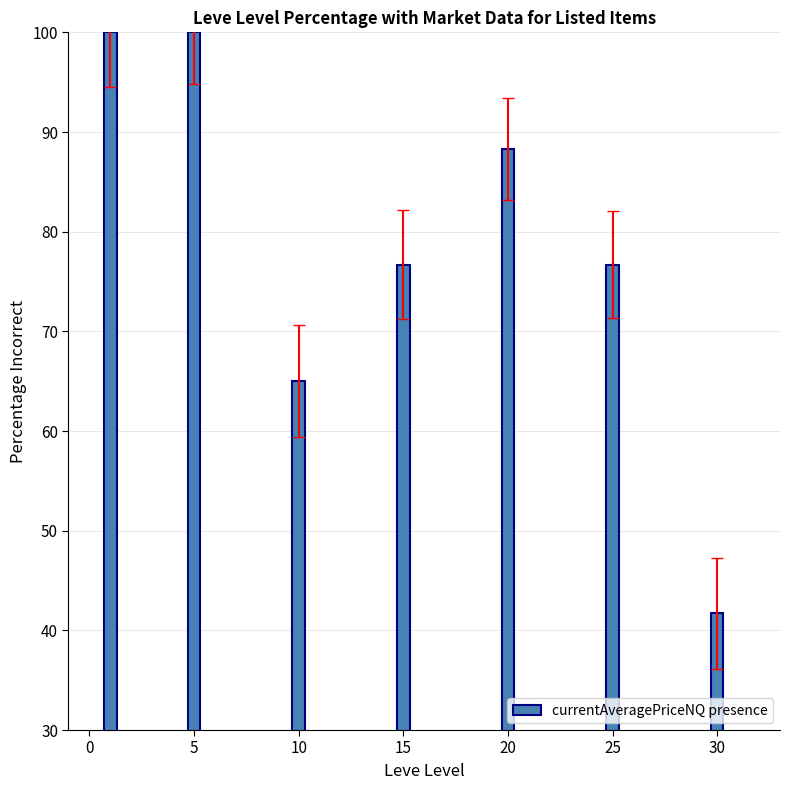

What is the approximate value at 20?

88.3